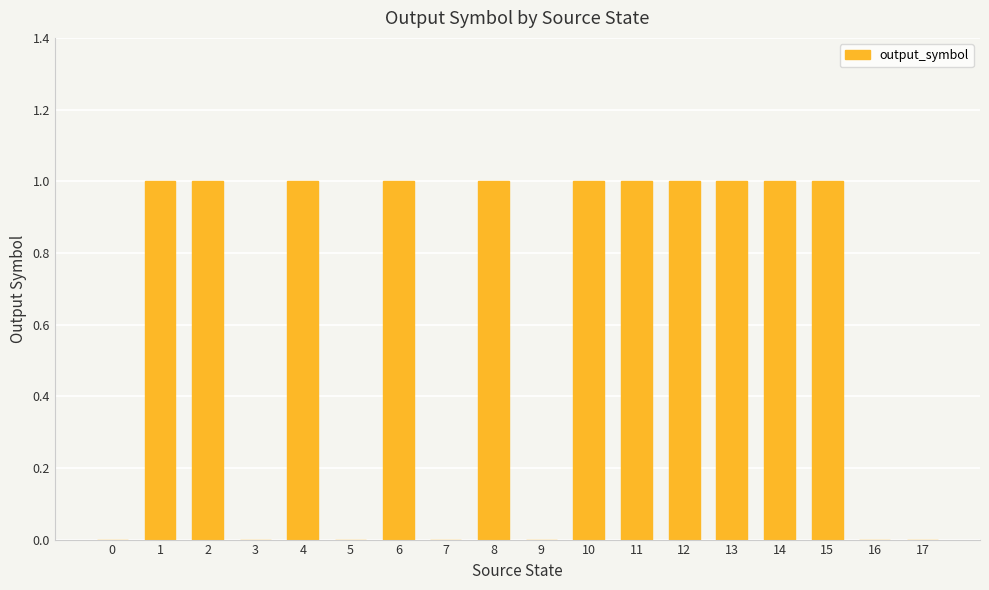

Reading left to right, what are all the values shown in this chart?

0=0	1=1	2=1	3=0	4=1	5=0	6=1	7=0	8=1	9=0	10=1	11=1	12=1	13=1	14=1	15=1	16=0	17=0